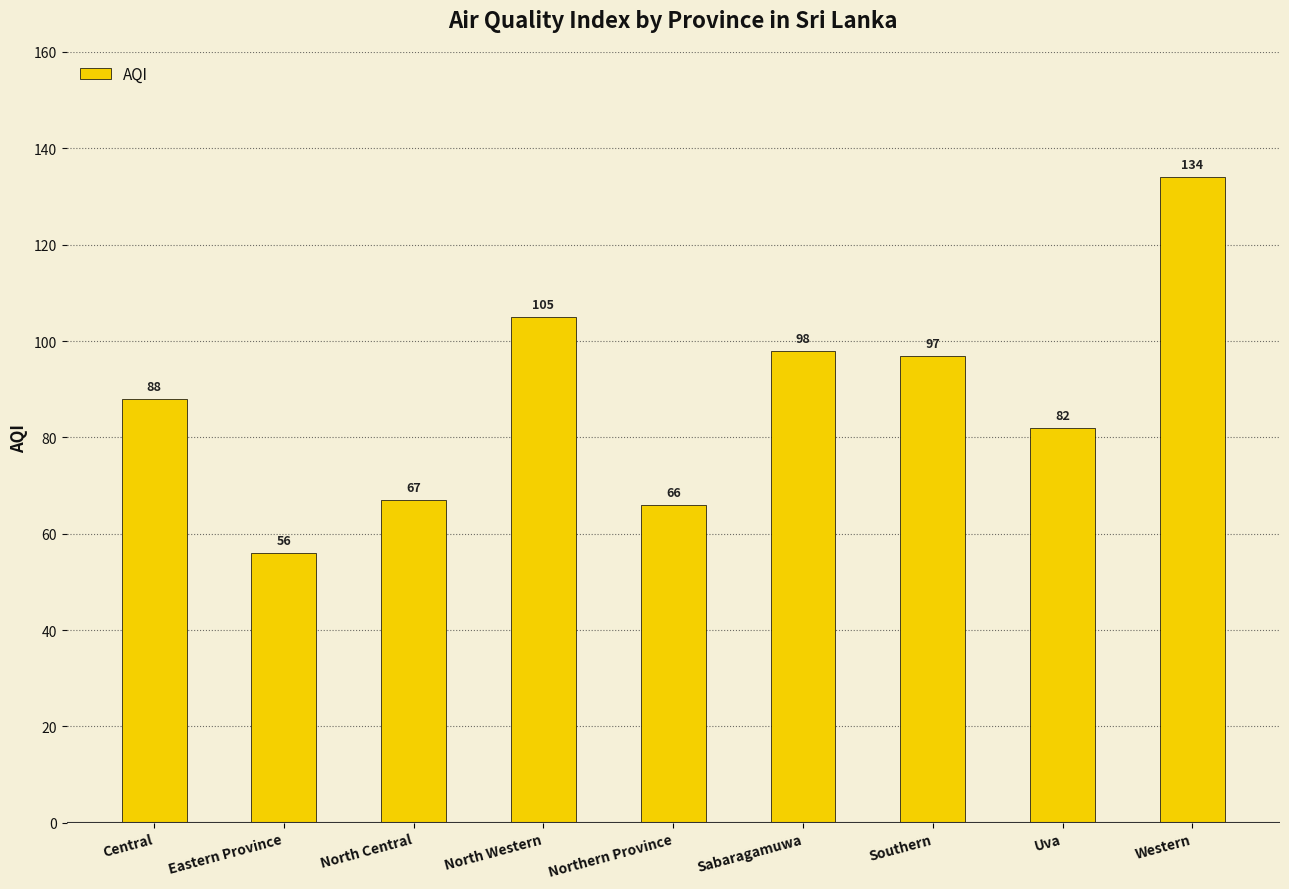

What is the value of the 7th bar from the left?

97